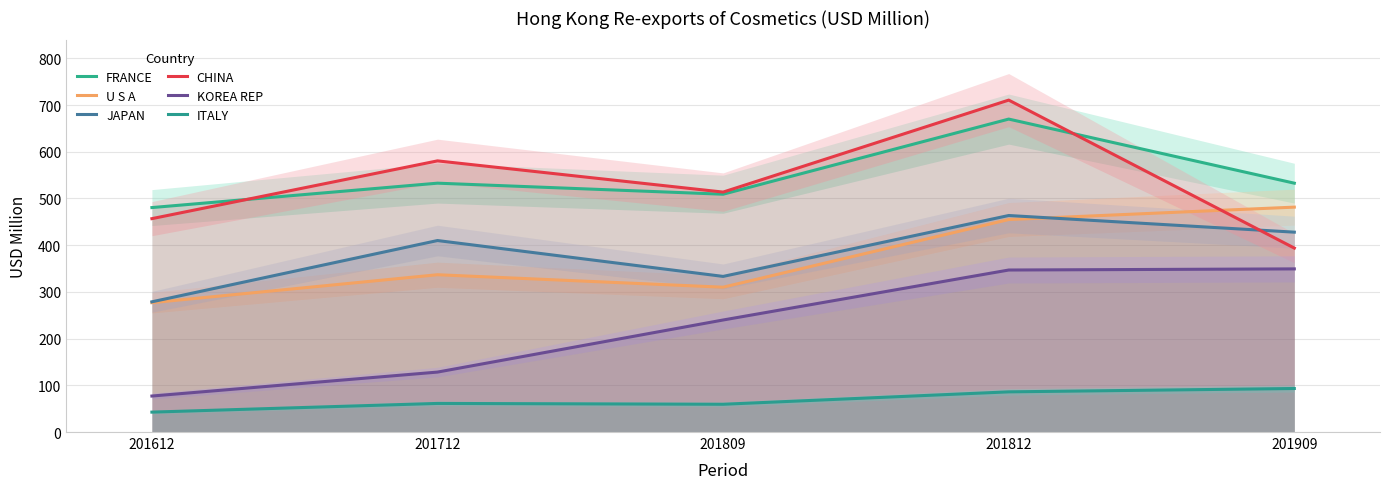

What is the average value of the JAPAN series?

382.7